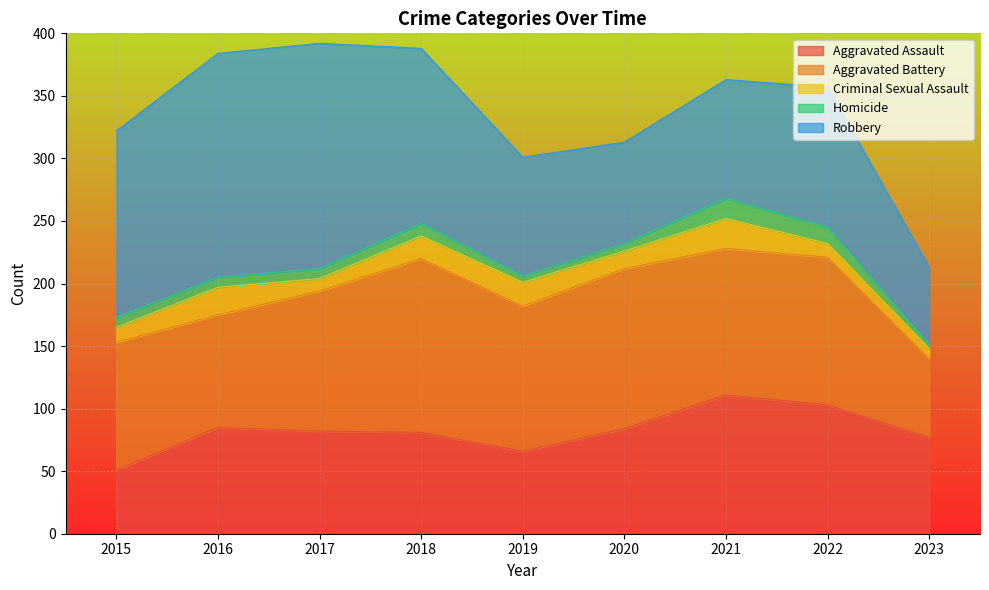

What is the smallest value displayed?

3